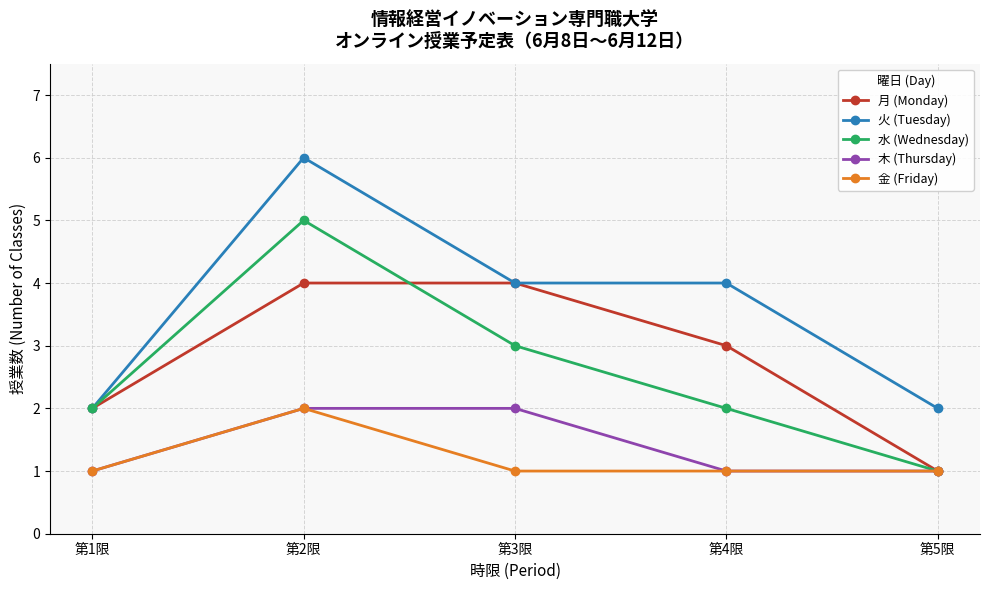

What is the difference between the highest and lowest values at 第4限?

3